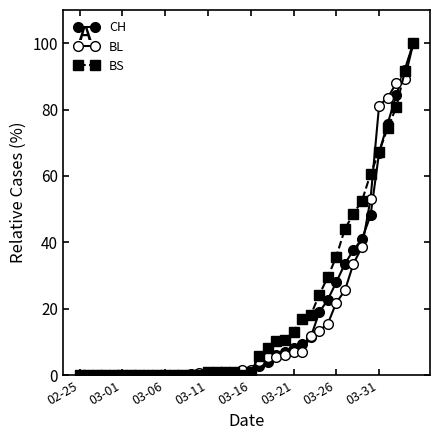

Count the number of data series in this chart.

3